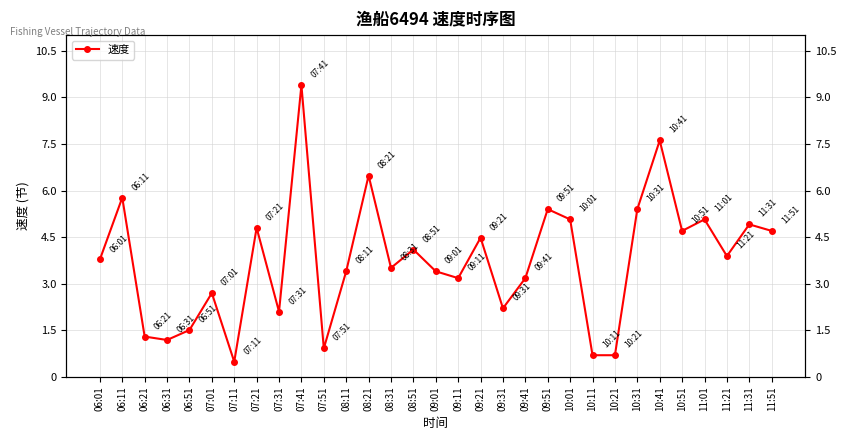

Reading left to right, extract all data points from this chart.

06:01=3.8	06:11=5.8	06:21=1.3	06:31=1.2	06:51=1.5	07:01=2.7	07:11=0.5	07:21=4.8	07:31=2.1	07:41=9.4	07:51=0.9	08:11=3.4	08:21=6.5	08:31=3.5	08:51=4.1	09:01=3.4	09:11=3.2	09:21=4.5	09:31=2.2	09:41=3.2	09:51=5.4	10:01=5.1	10:11=0.7	10:21=0.7	10:31=5.4	10:41=7.6	10:51=4.7	11:01=5.1	11:21=3.9	11:31=4.9	11:51=4.7